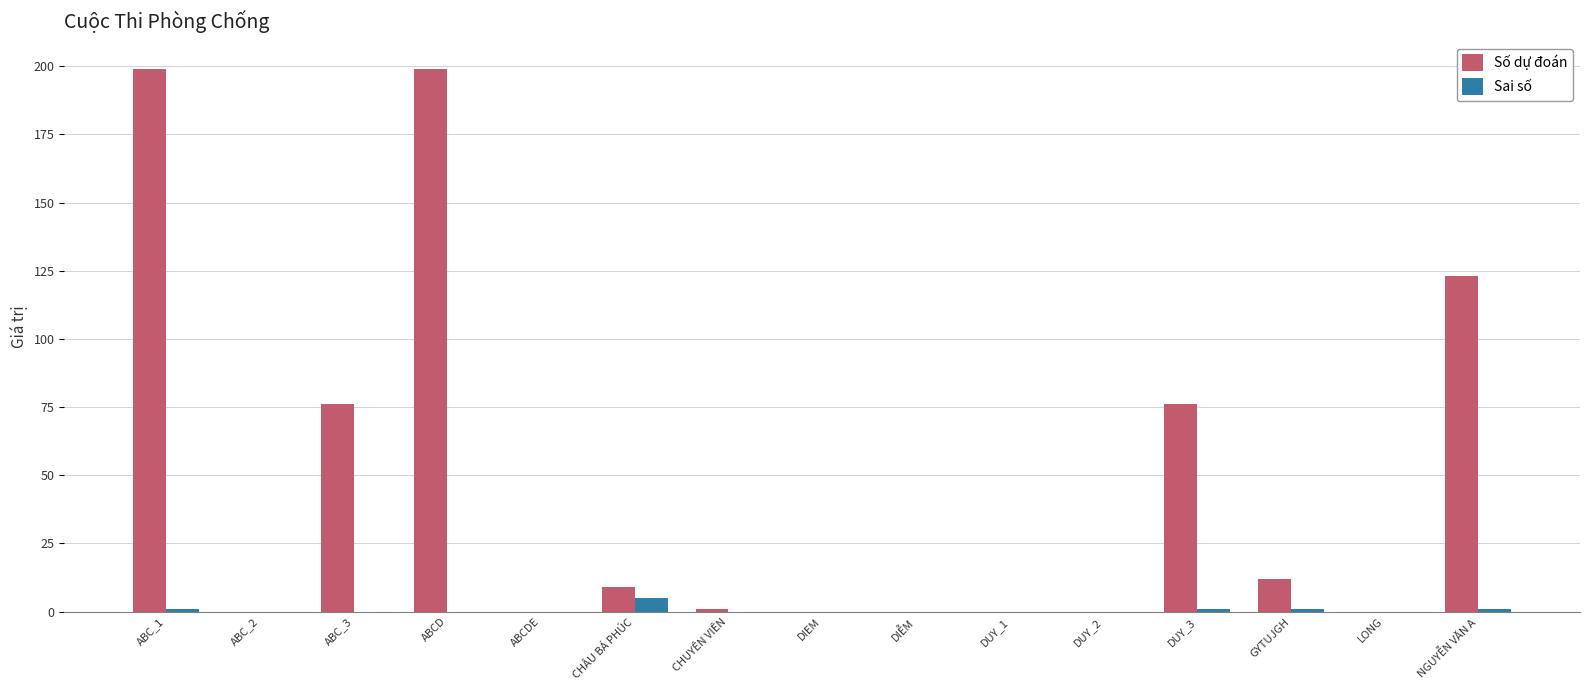

Count the number of categories in the chart.

15